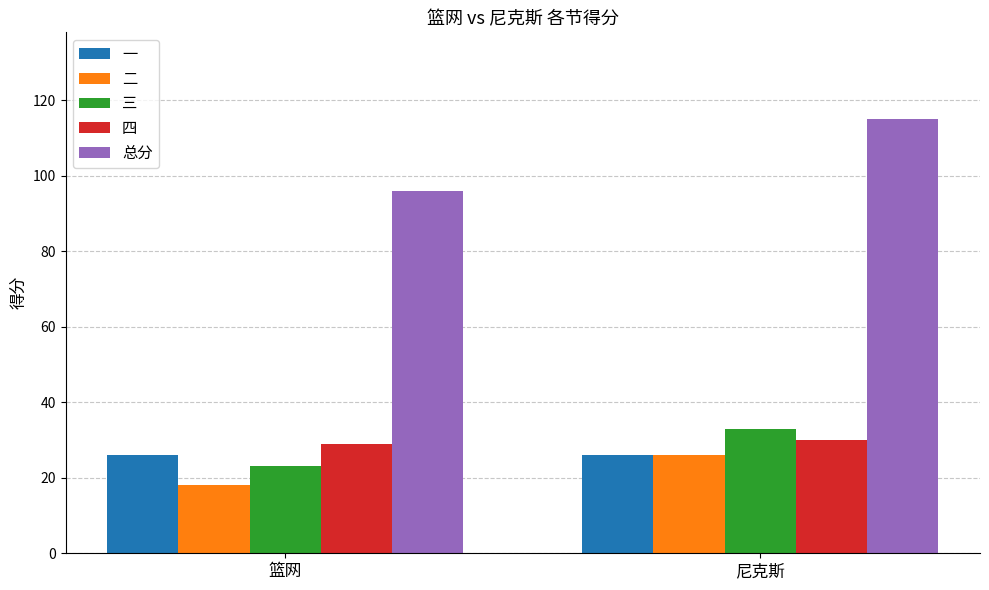

Count the 二 values in the range 18 to 26.

2